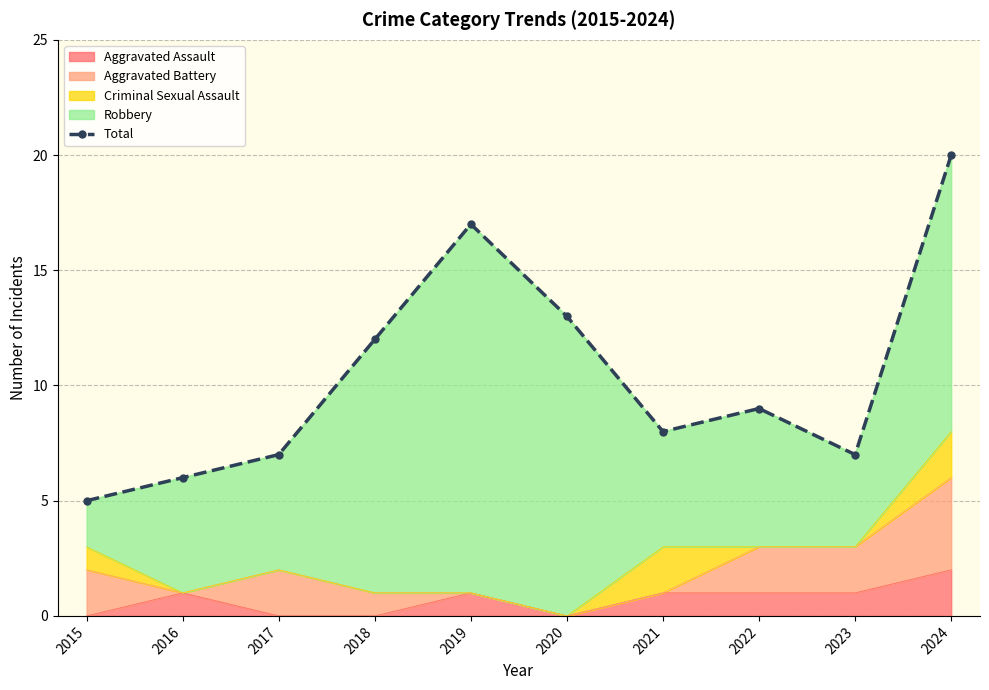

At which label does Aggravated Assault reach its peak?

2024